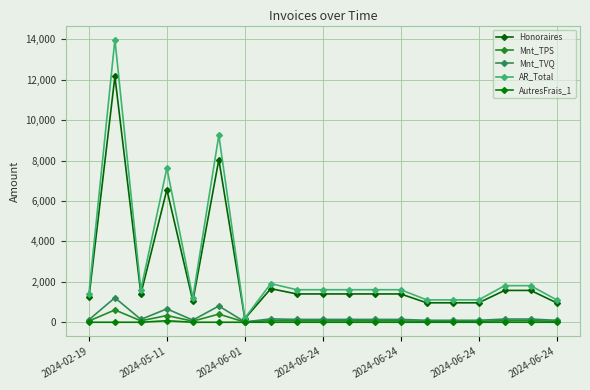

Reading left to right, what are all the values shown in this chart?

Honoraires: 1225.0	12162.5	1400.0	6562.5	1050.0	8050.0	175.0	1662.5	1400.0	1400.0	1400.0	1400.0	1400.0	962.5	962.5	962.5	1575.0	1575.0	962.5
Mnt_TPS: 61.2	608.1	70.0	331.9	52.5	402.5	8.8	83.1	70.0	70.0	70.0	70.0	70.0	48.1	48.1	48.1	78.8	78.8	48.1
Mnt_TVQ: 122.2	1213.2	139.7	662.1	104.7	803.0	17.5	165.8	139.7	139.7	139.7	139.7	139.7	96.0	96.0	96.0	157.1	157.1	96.0
AR_Total: 1408.4	13983.8	1609.7	7631.5	1207.2	9255.5	201.2	1911.5	1609.7	1609.7	1609.7	1609.7	1609.7	1106.6	1106.6	1106.6	1810.9	1810.9	1106.6
AutresFrais_1: 0.0	0.0	0.0	75.0	0.0	0.0	0.0	0.0	0.0	0.0	0.0	0.0	0.0	0.0	0.0	0.0	0.0	0.0	0.0